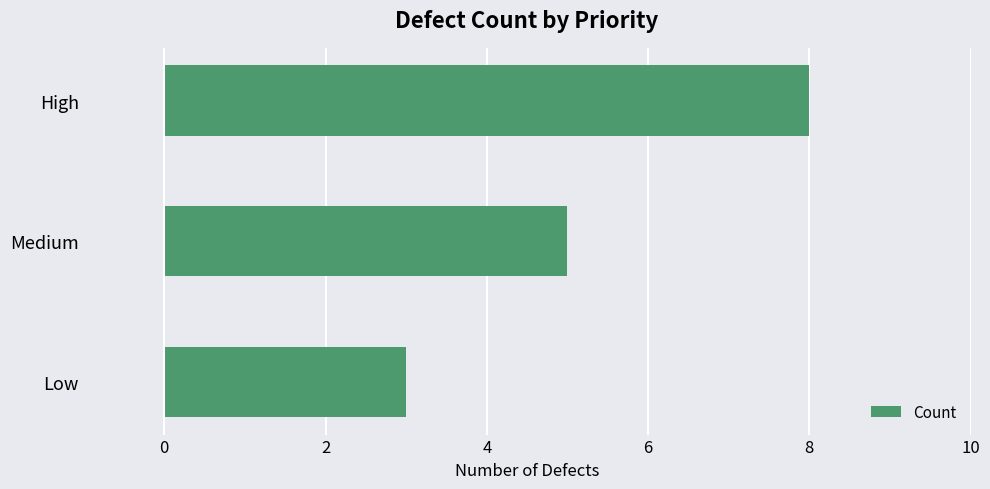

What is the label of the 3rd bar from the bottom?

High